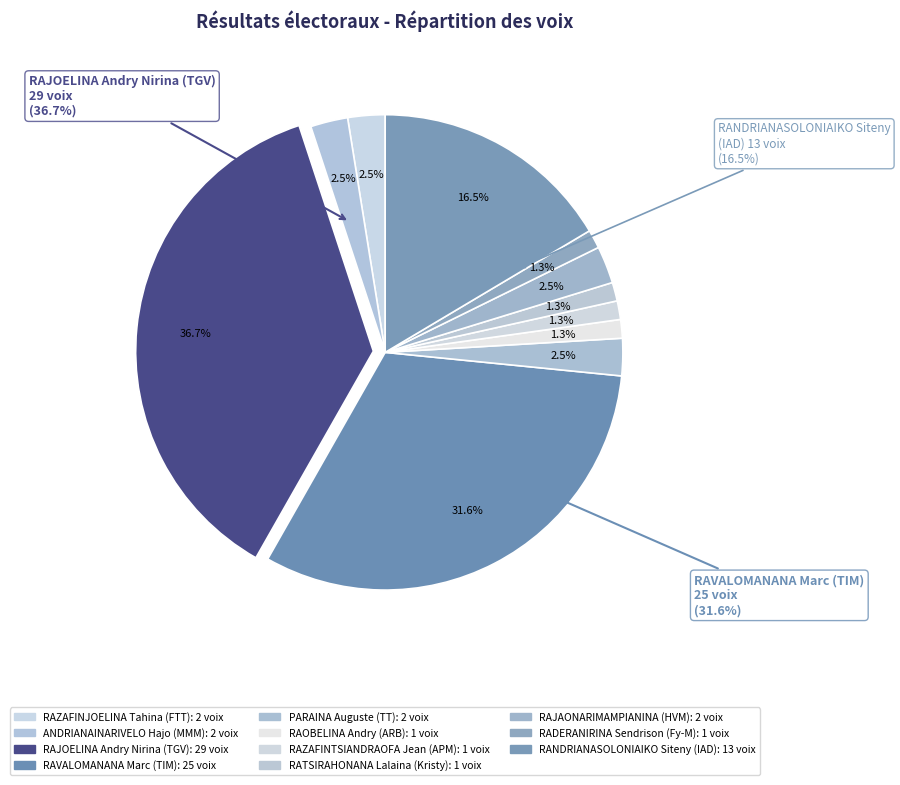

To the nearest percent, what percentage of the pie is RAOBELINA Andry (ARB)?

1%